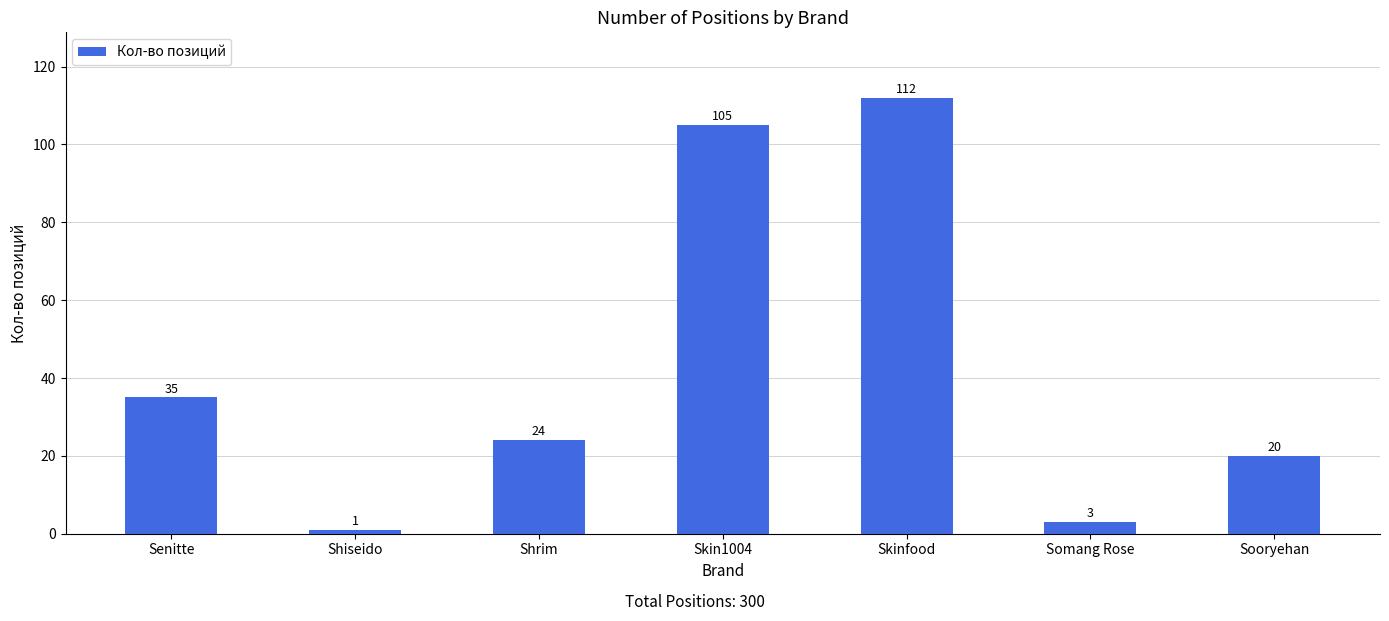

What is the difference between the values at Skinfood and Shrim?

88